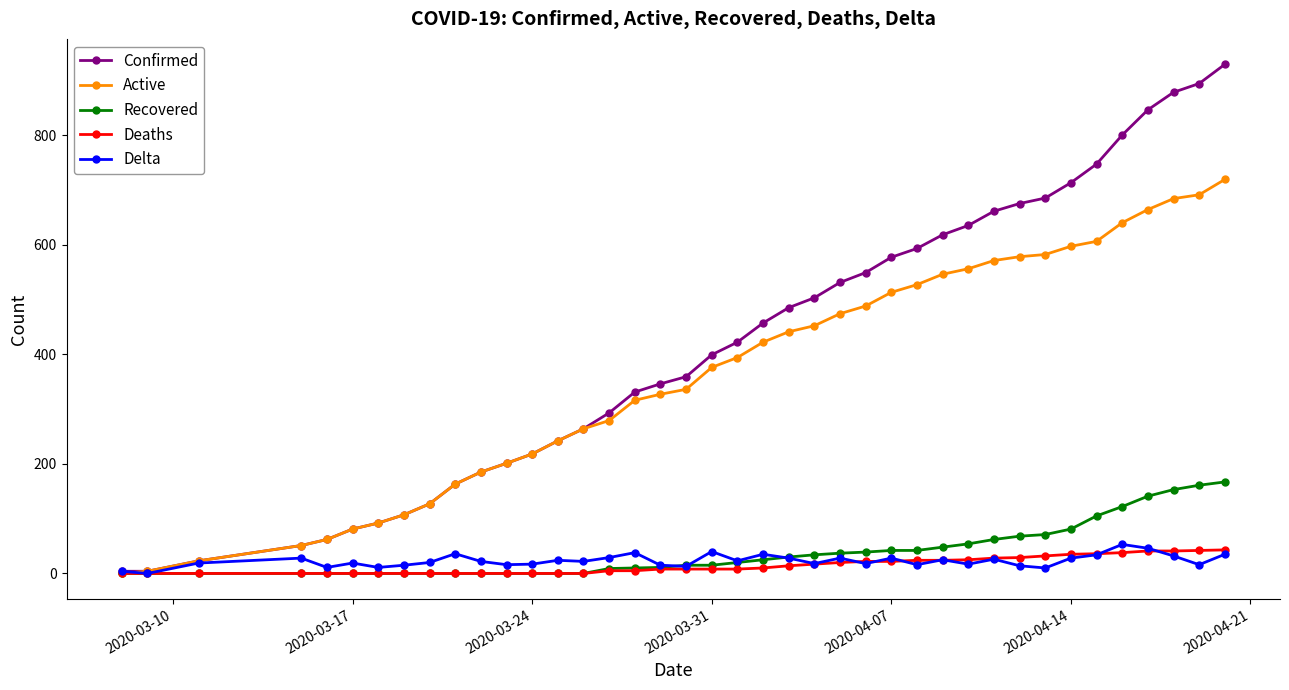

What is the maximum value shown in the chart?

929